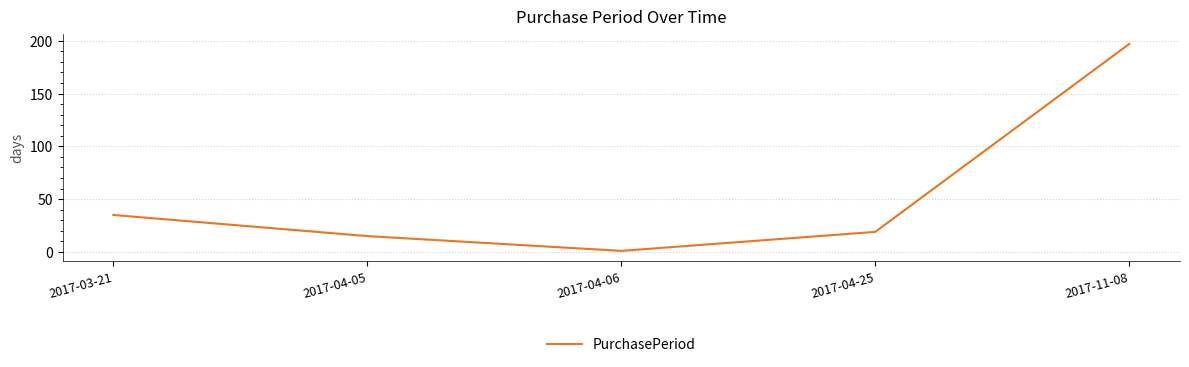

What is the approximate value at 2017-04-05?

15